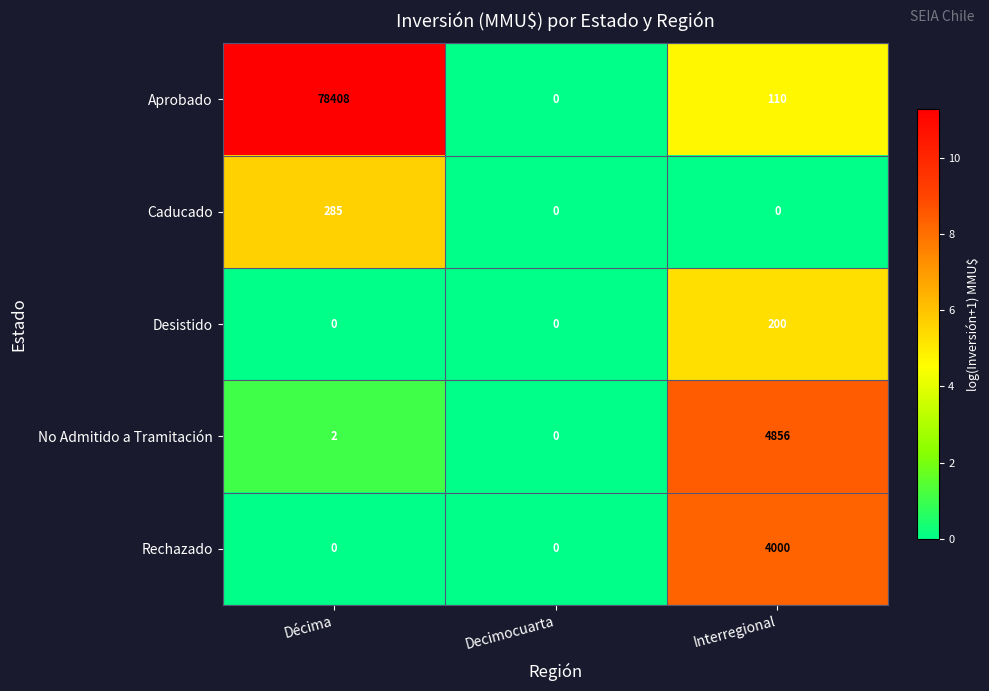

The value of Rechazado at Décima is 0. True or false?

True